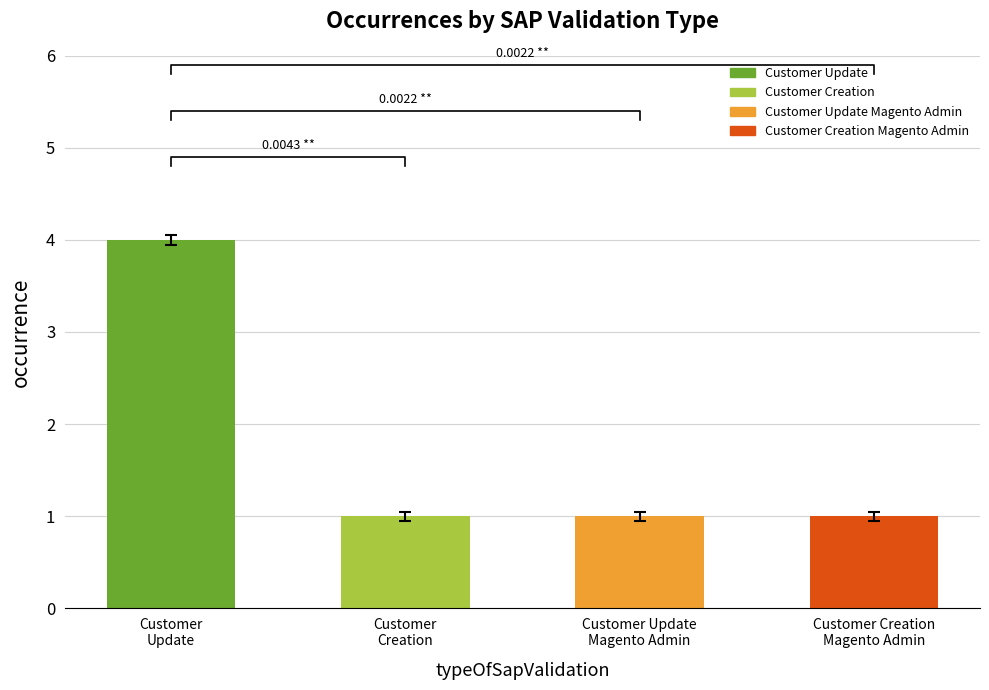

What is the label of the 1st bar from the left?

Customer Update